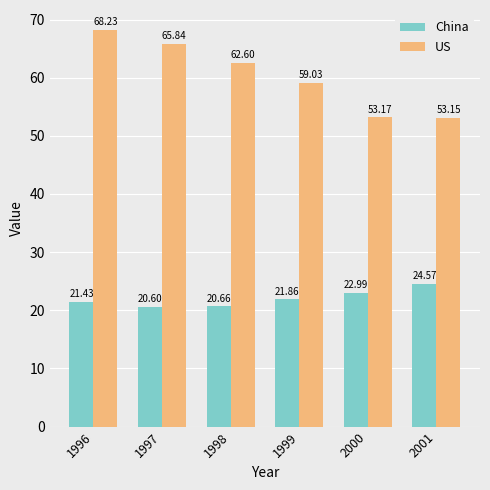

What is the maximum value for China?

24.6